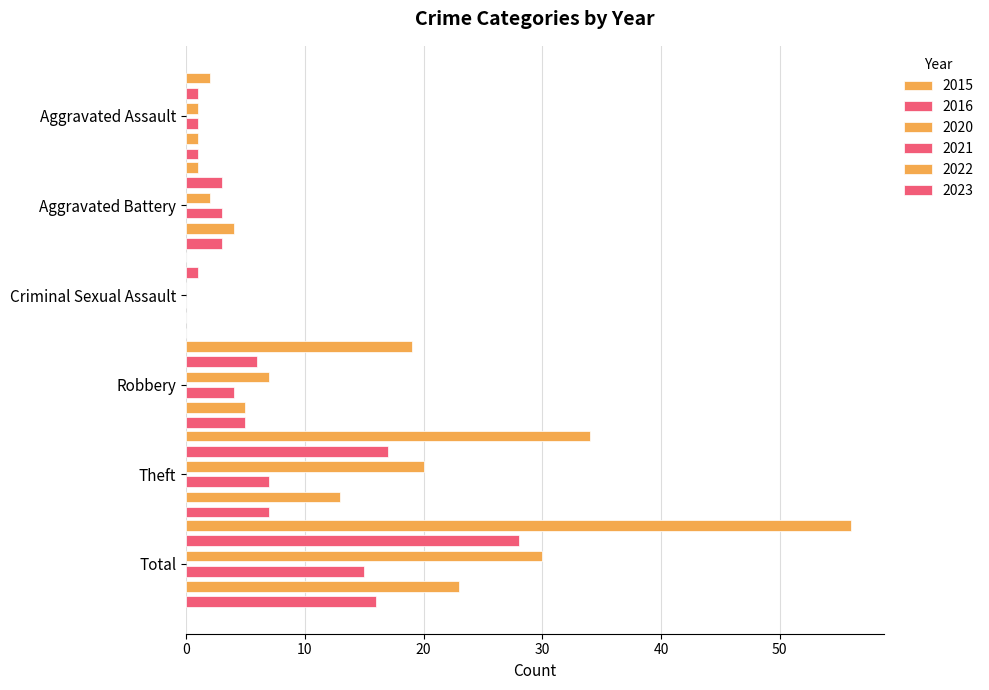

Which series has the largest total across all categories?

2015